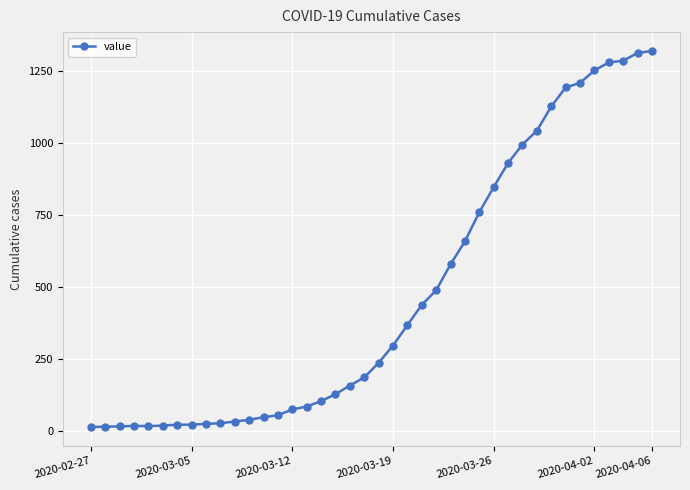

What is the difference between the maximum and second lowest values?

1305